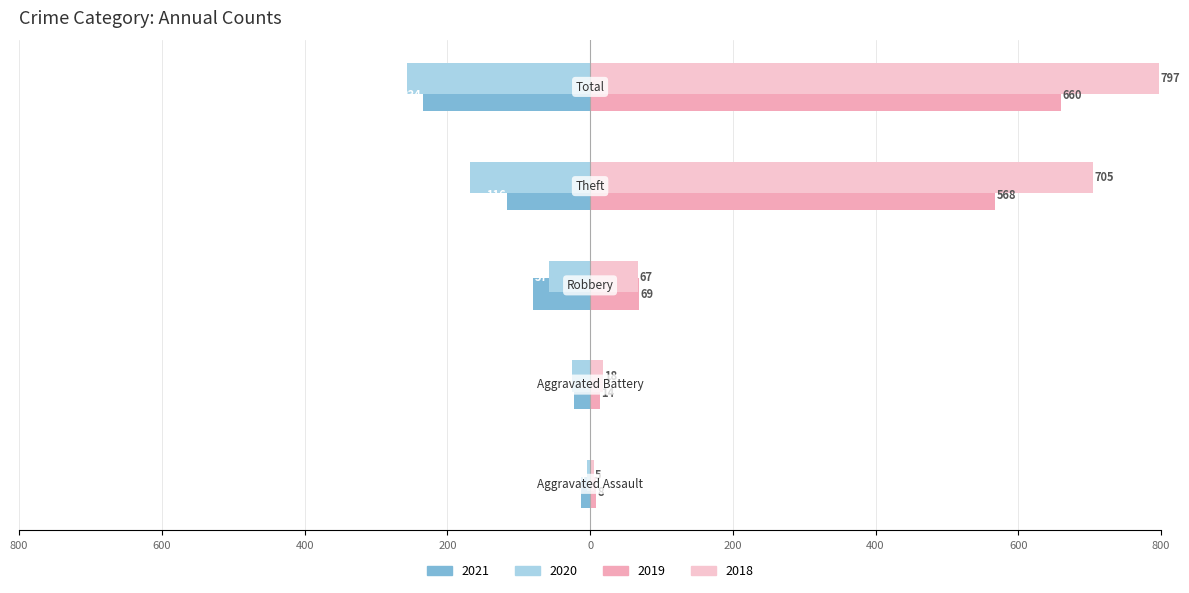

Does the chart contain stacked bars?

No